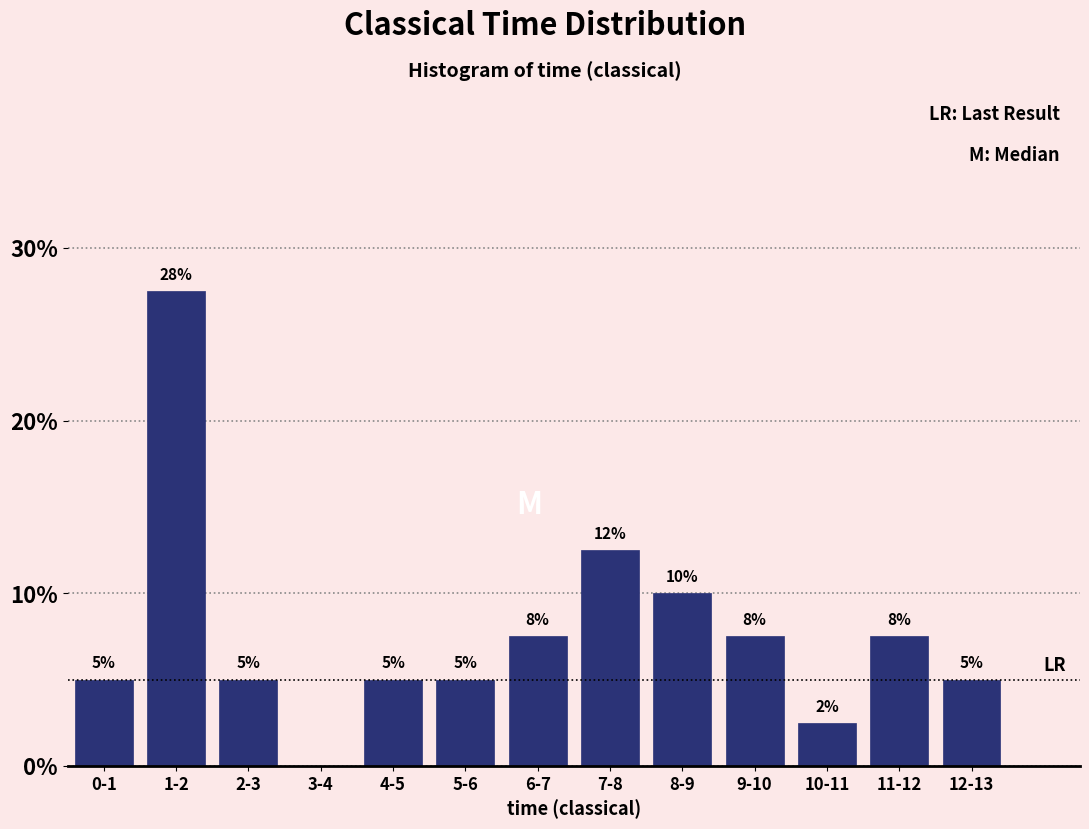

Is it true that the value at 0-1 is 1.2?

False